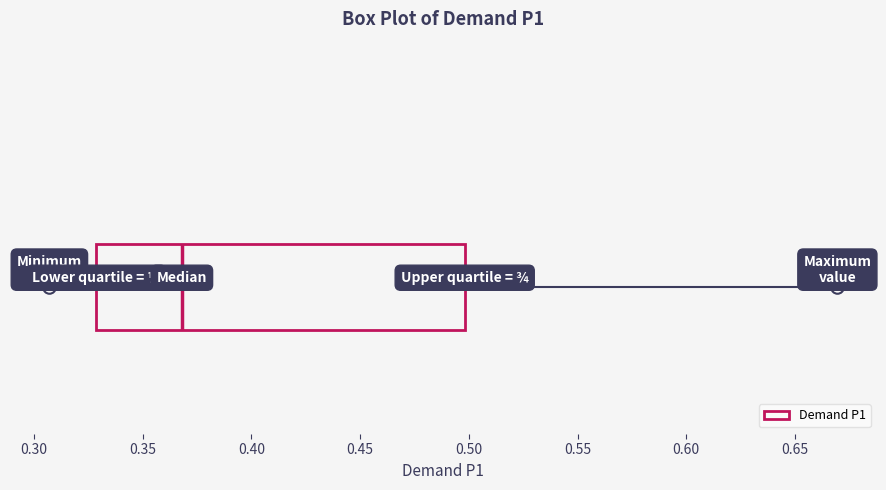

Where does the median line of the box sit on the x-axis? The values are not printed on the chart, so give them approximately, as read against the axis.

0.370